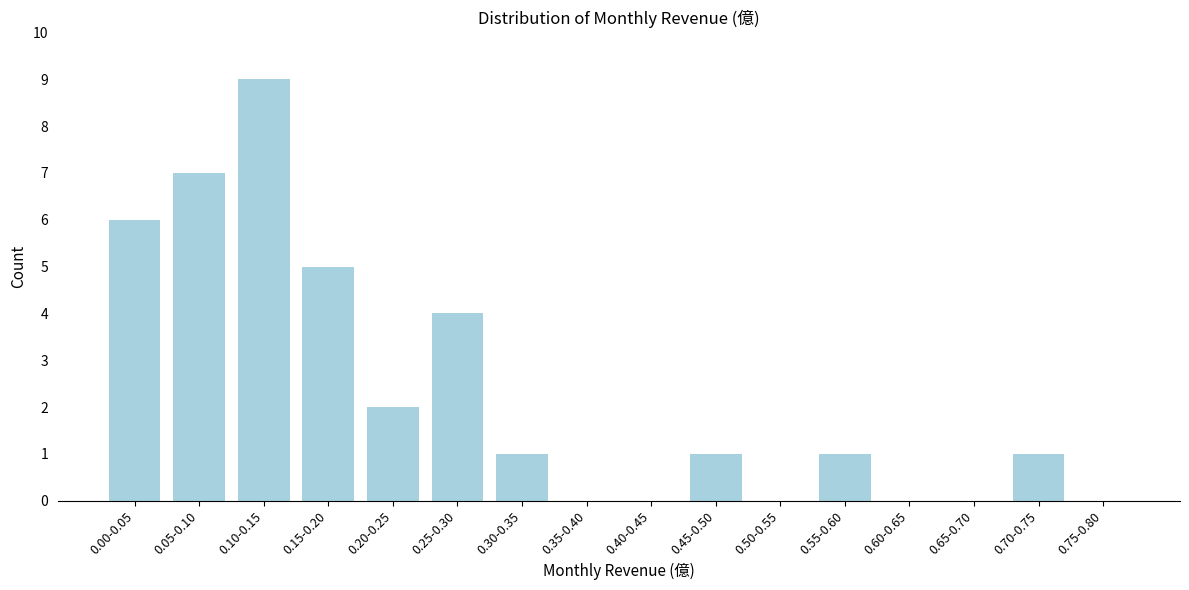

Reading left to right, list all the values displayed in this chart.

0.00-0.05=6	0.05-0.10=7	0.10-0.15=9	0.15-0.20=5	0.20-0.25=2	0.25-0.30=4	0.30-0.35=1	0.35-0.40=0	0.40-0.45=0	0.45-0.50=1	0.50-0.55=0	0.55-0.60=1	0.60-0.65=0	0.65-0.70=0	0.70-0.75=1	0.75-0.80=0